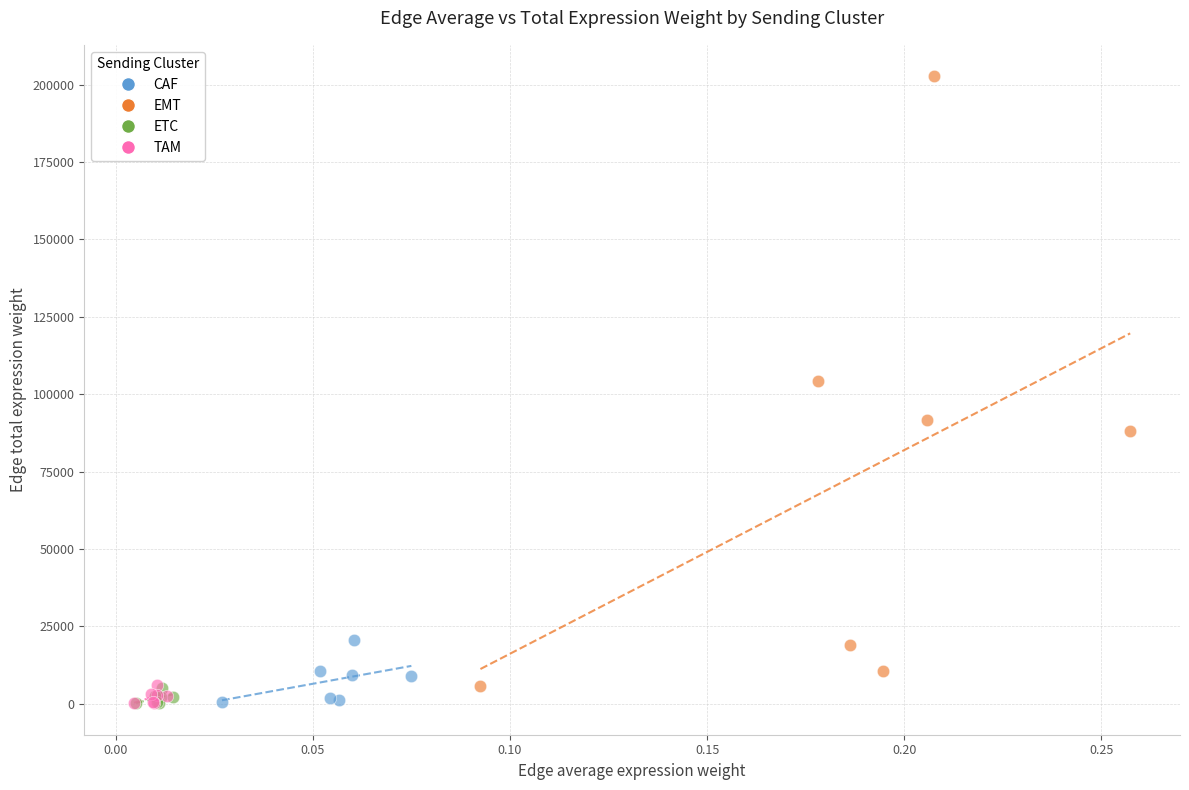

Which series reaches the maximum Y coordinate?

EMT